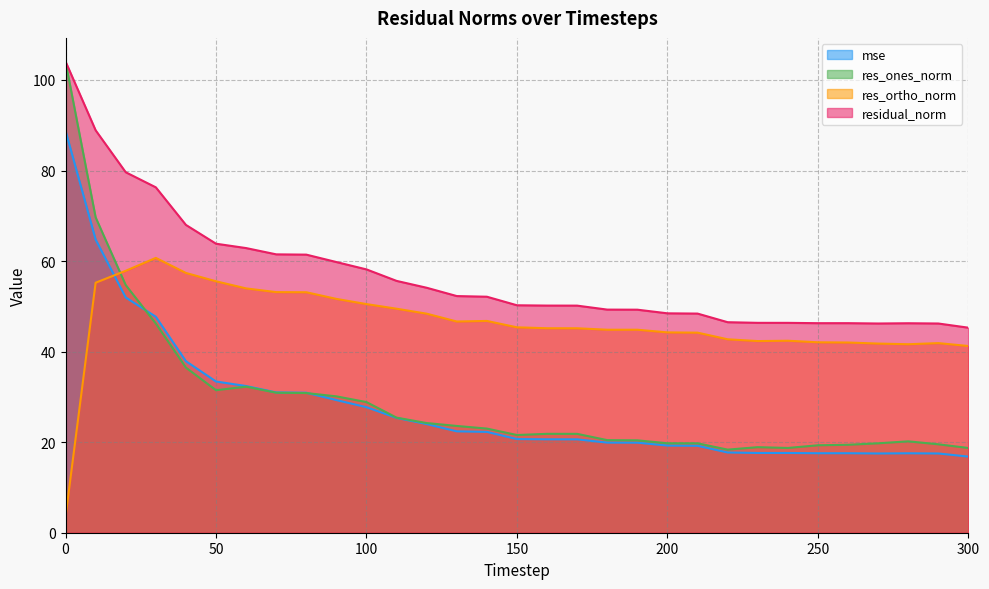

What is the value of the res_ones_norm point at the 8th from the left?

30.9